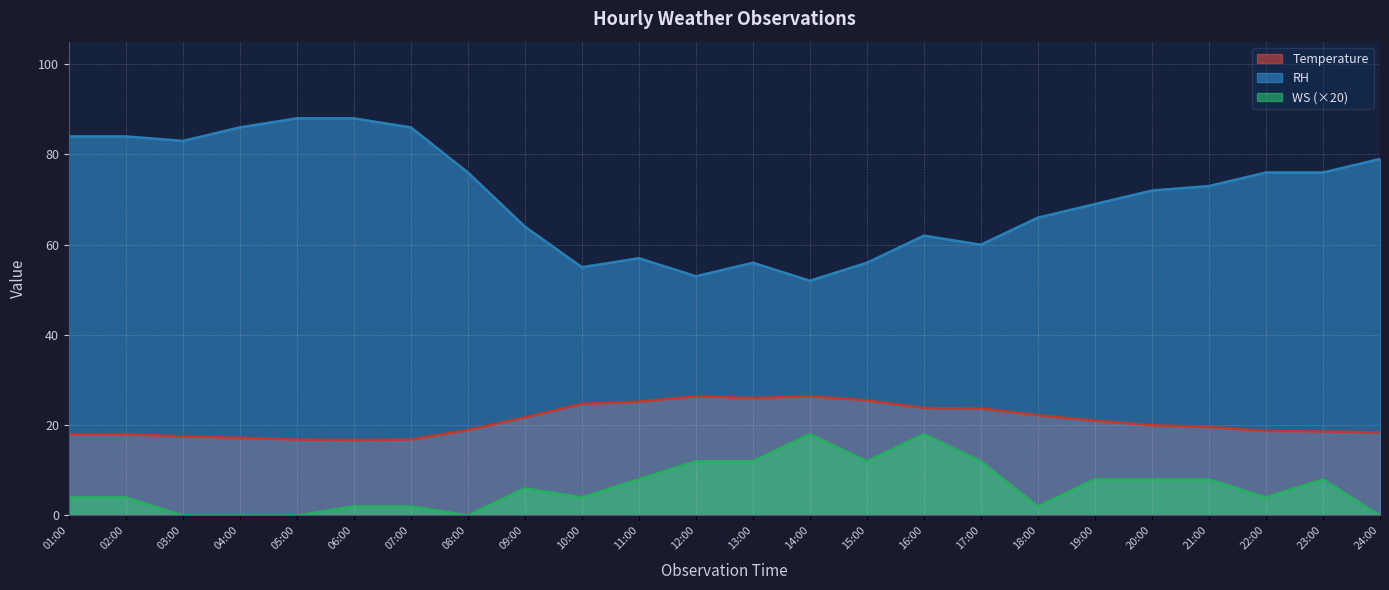

How many categories are shown in the chart?

24